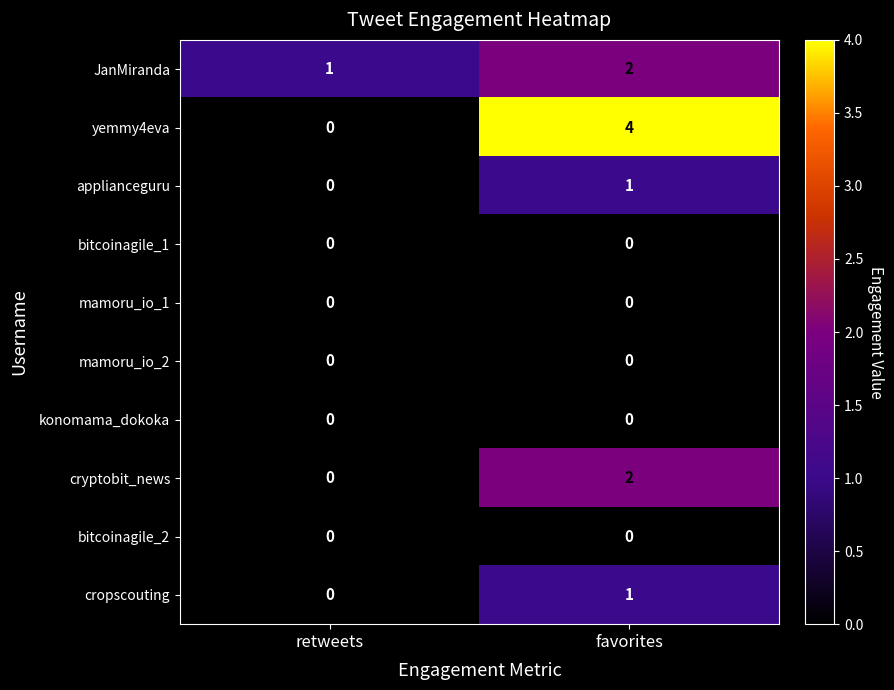

Is it true that yemmy4eva equals 0 at retweets?

True